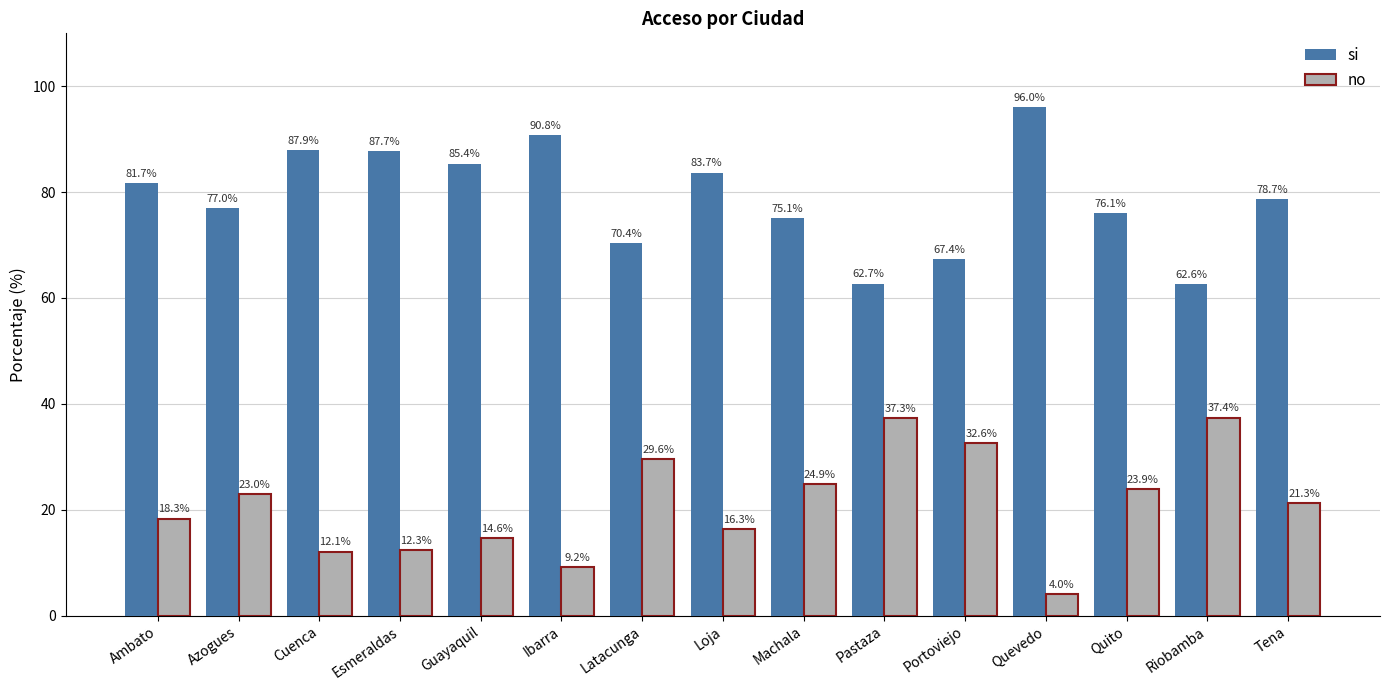

Which series has the largest total across all categories?

si